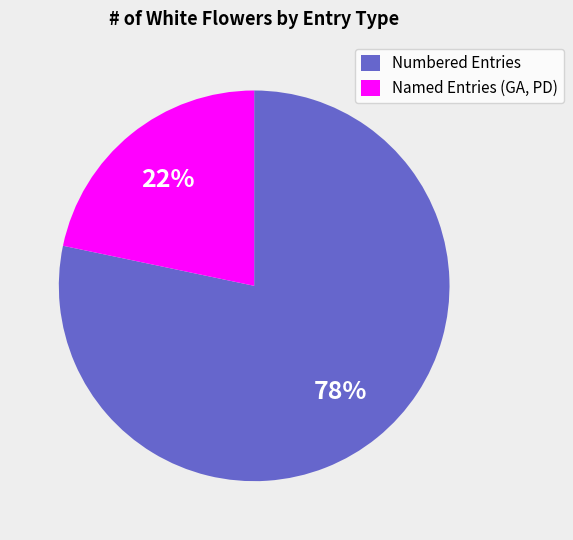

Which slice is the largest?

Numbered Entries